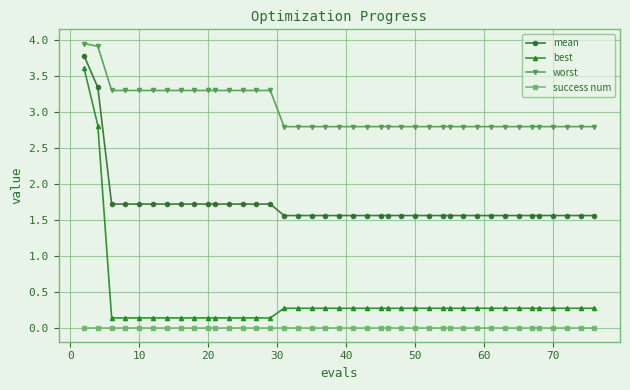

Which series has the largest total across all categories?

worst